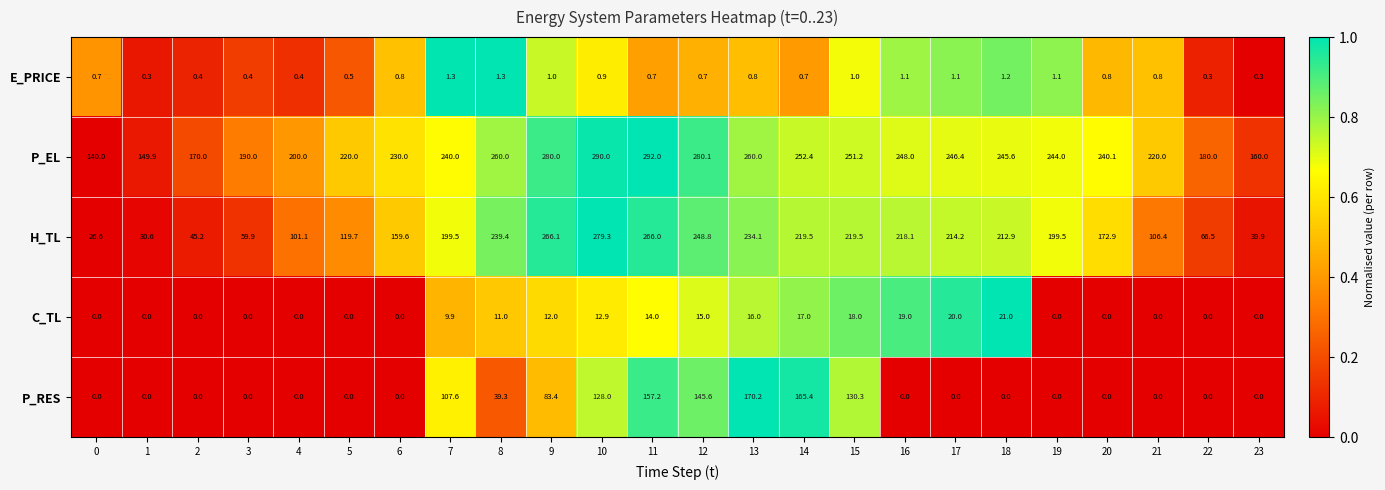

Rank the series by their maximum value, from highest to lowest.

P_EL, H_TL, P_RES, C_TL, E_PRICE